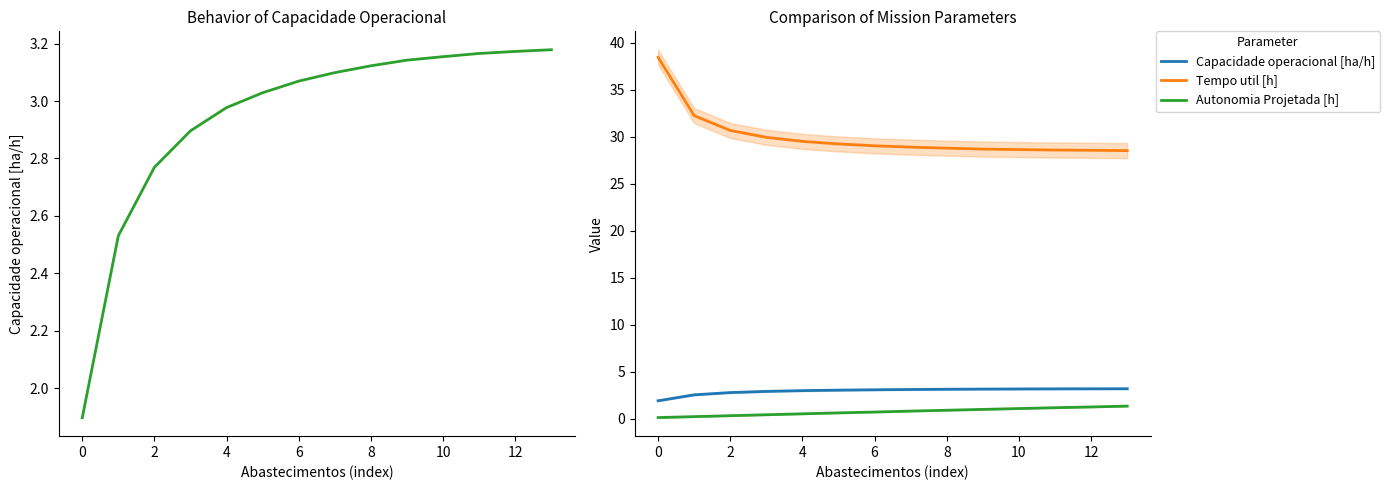

What is the approximate value of Tempo util [h] at 13?

28.5